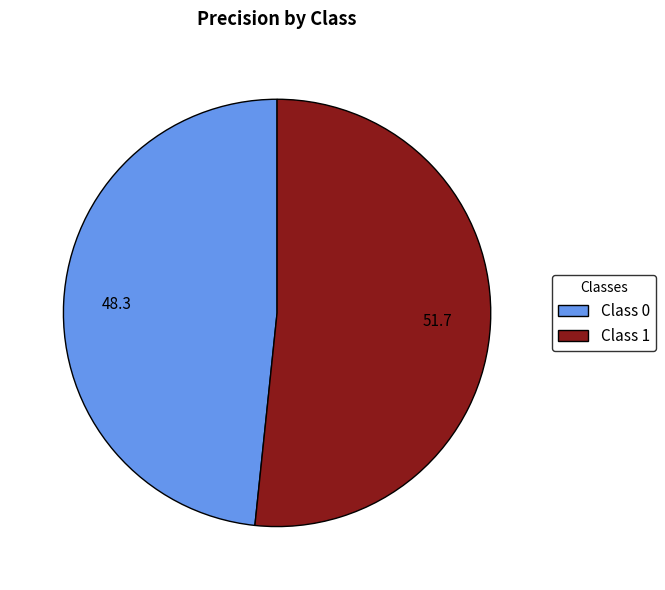

Is the sum of Class 1 and Class 0 greater than half?

Yes